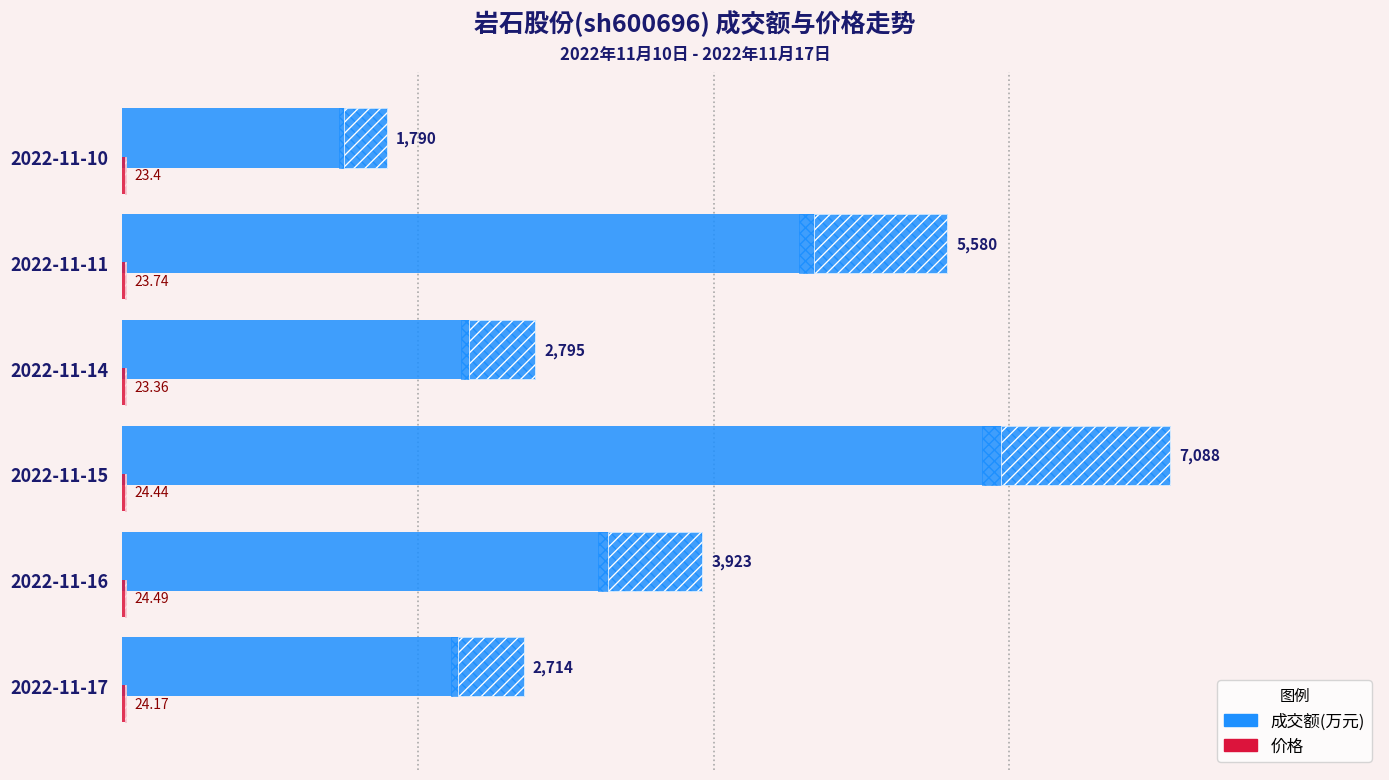

How many values in the 成交额(万元) series exceed 3923?

2